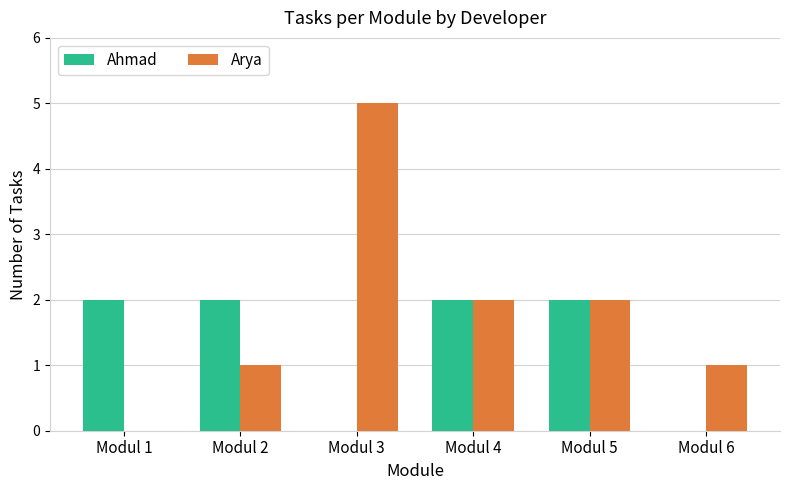

What are all the series names shown in the legend?

Ahmad, Arya